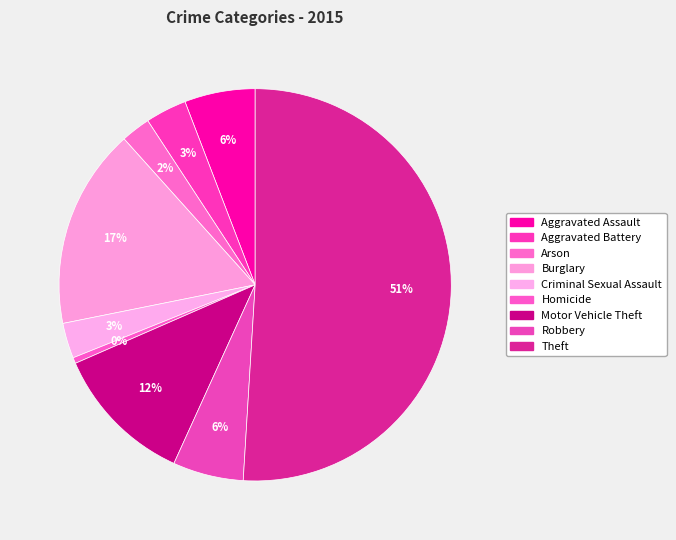

Is there a majority slice in this chart?

Yes